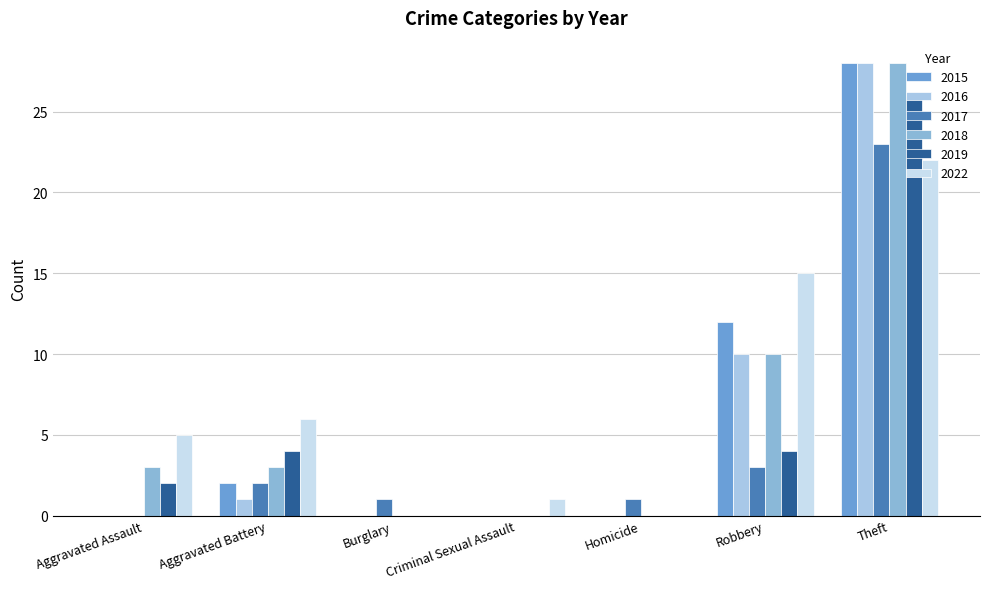

Which series has the widest spread of values?

2016